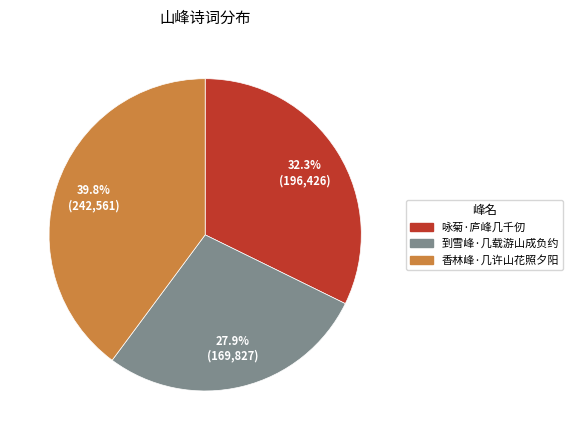

What is the largest slice in the pie chart?

香林峰·几许山花照夕阳